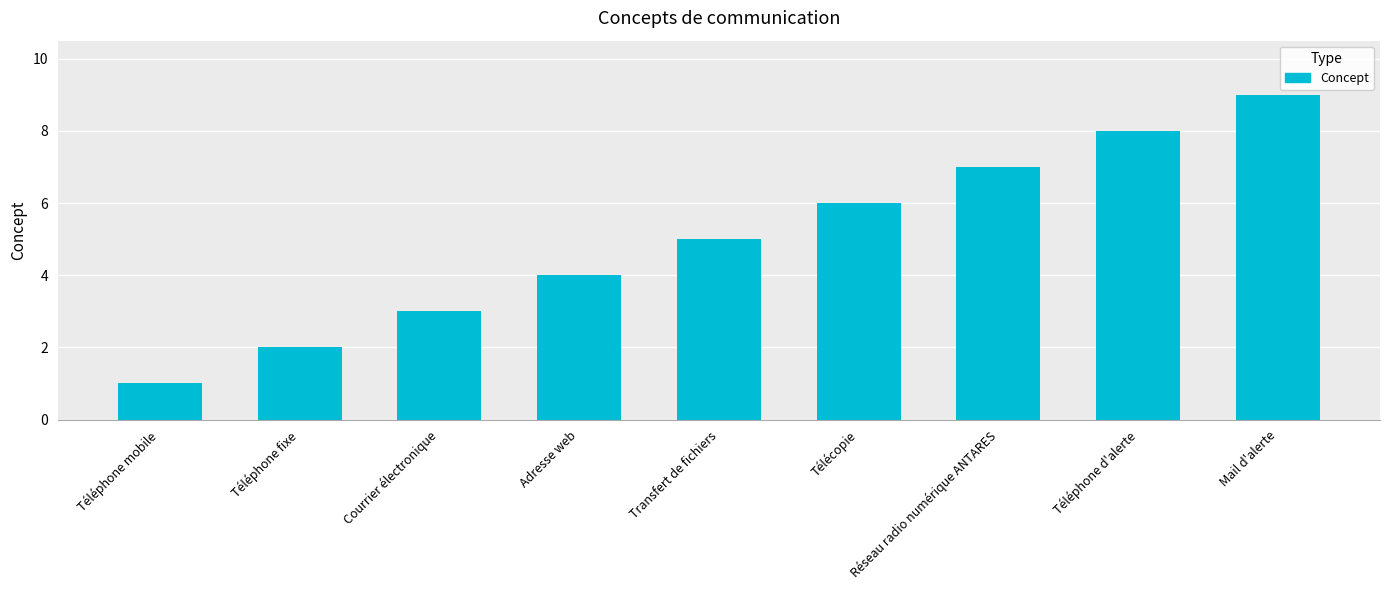

Is it true that the value at Transfert de fichiers is 3?

False